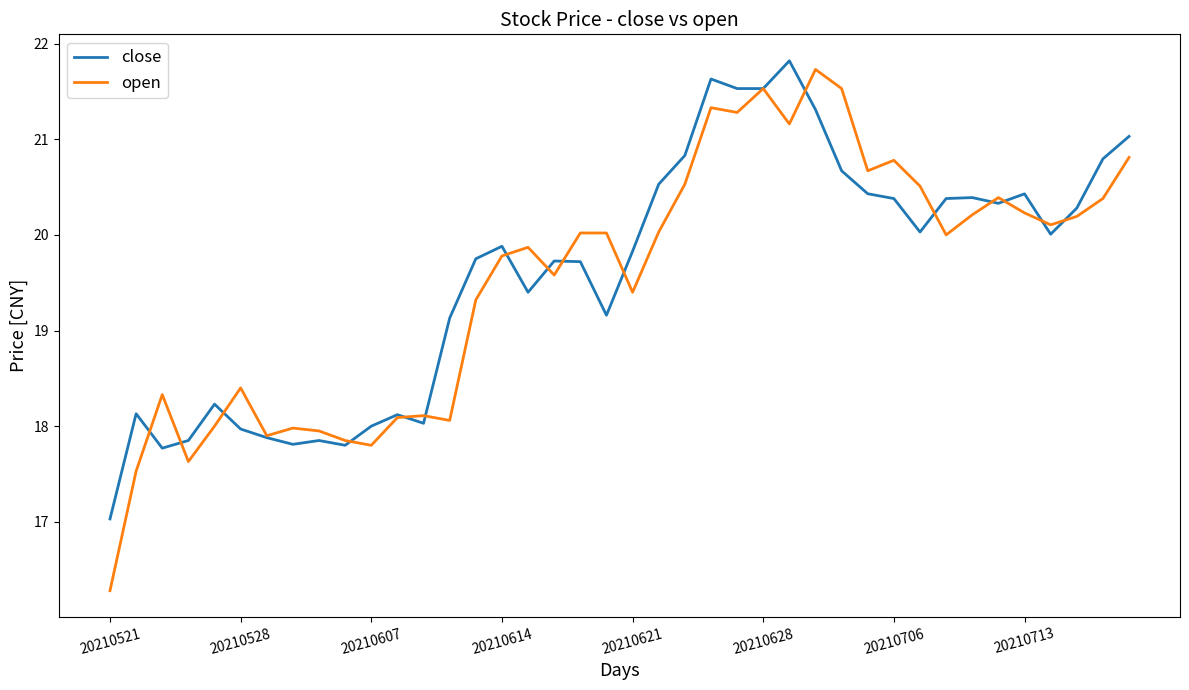

What is the highest value of the close series?

21.8